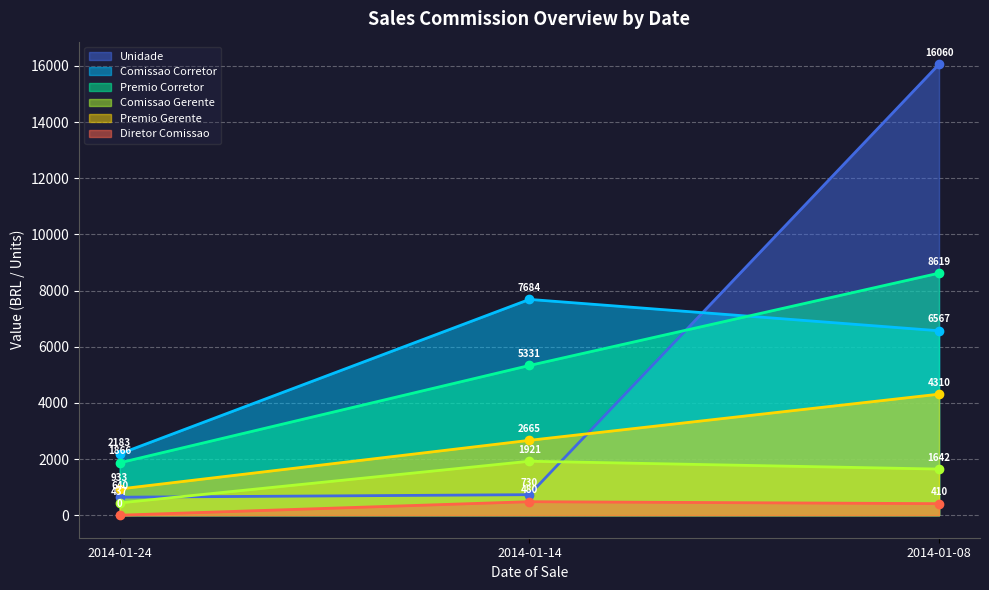

At which label does Unidade reach its minimum?

2014-01-24